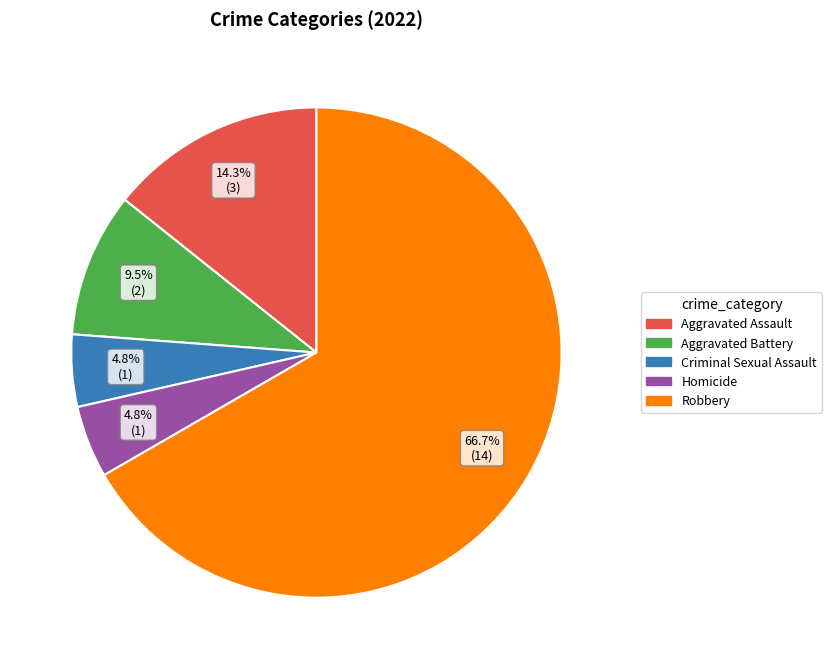

What percentage do Aggravated Battery and Criminal Sexual Assault together represent?

14.3%